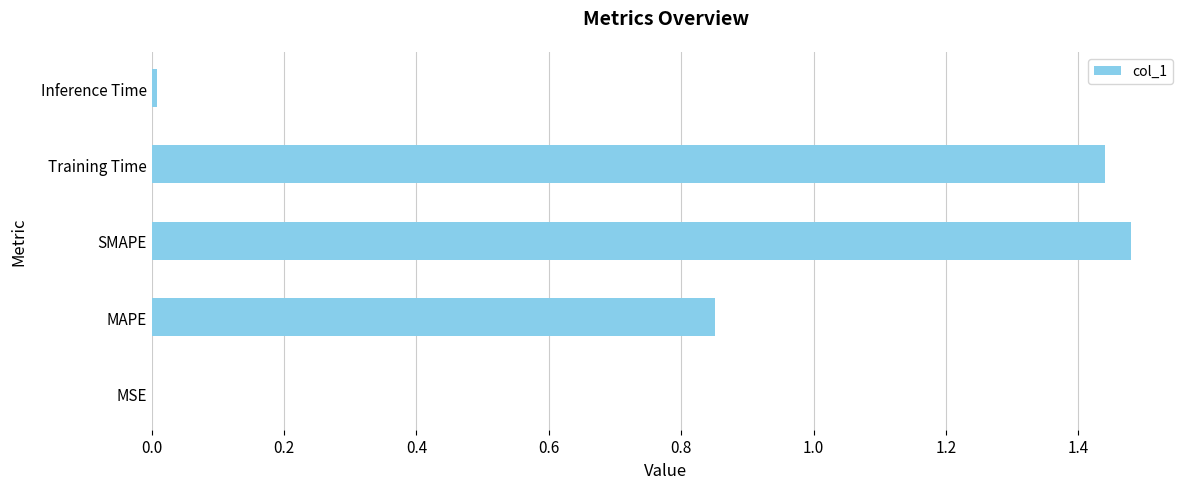

What is the sum of the values at SMAPE and Training Time?

2.9